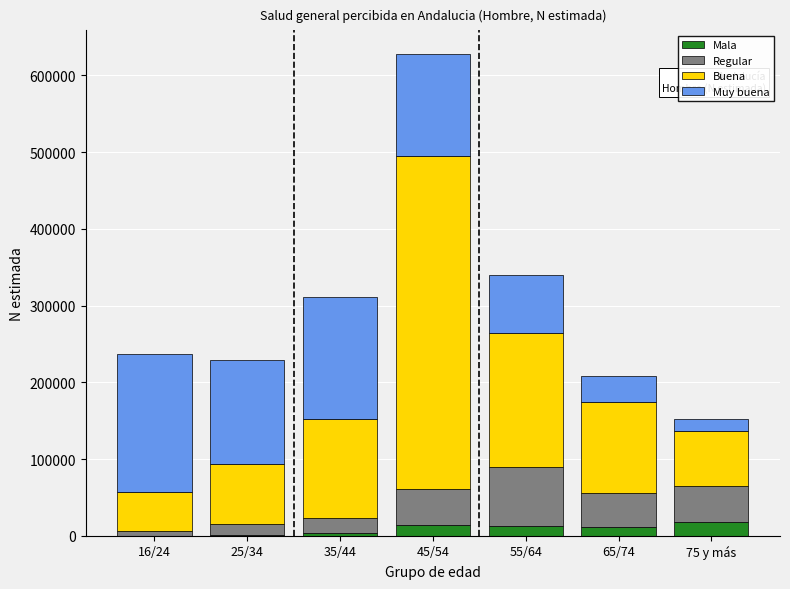

At which category is the sum across all series the highest?

45/54